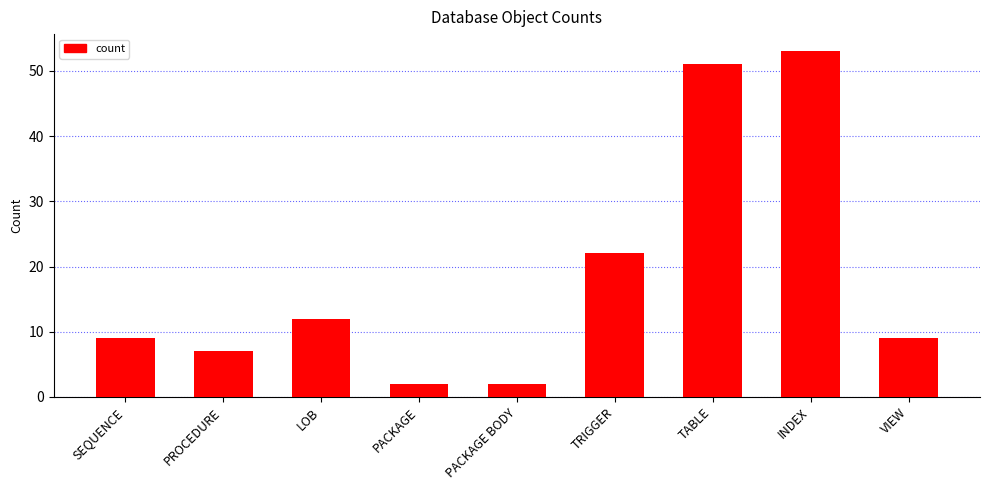

What is the change in value from PACKAGE BODY to TABLE?

+49